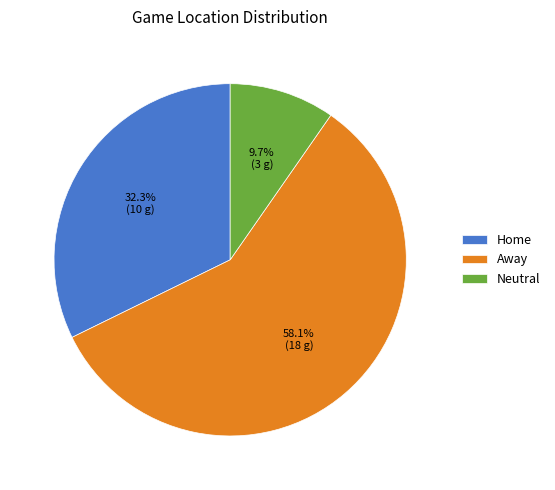

The Home slice represents 32% of the pie. True or false?

True